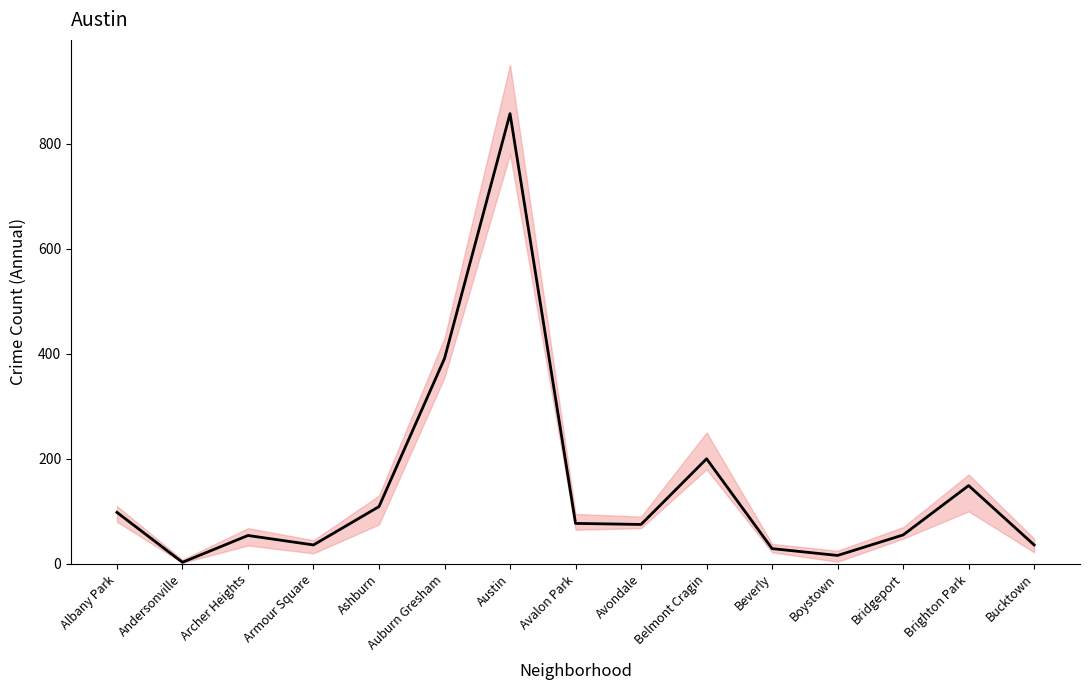

How many lines are shown in the chart?

1